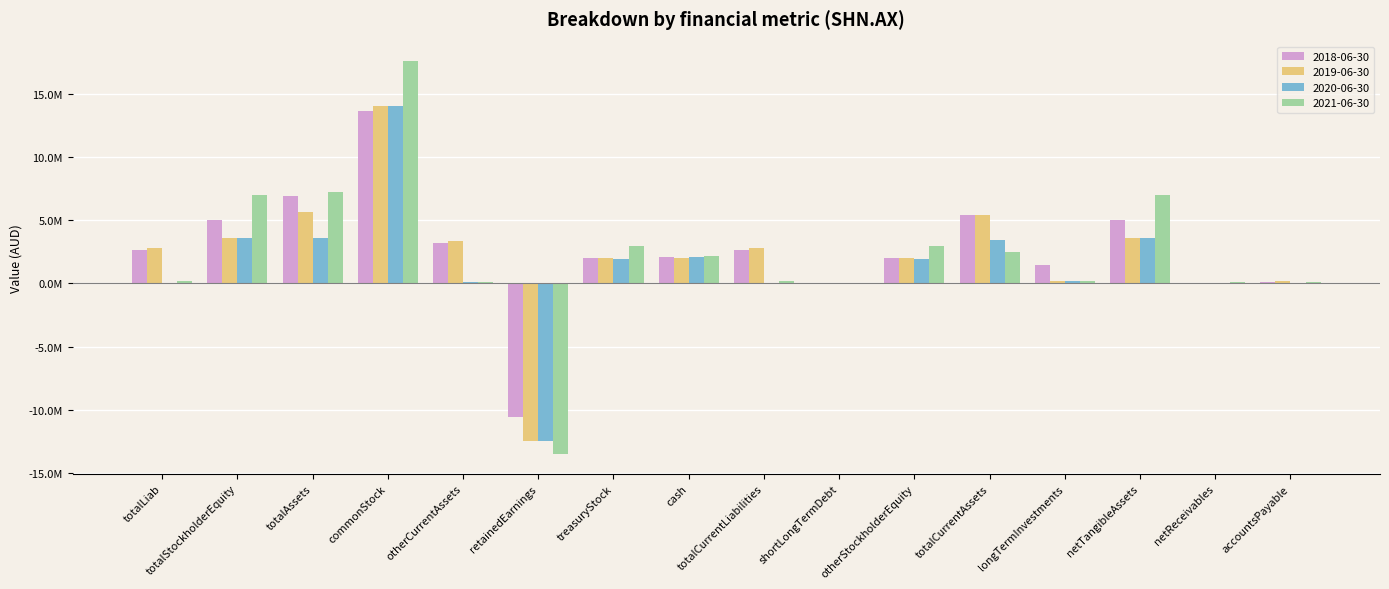

Which series has the largest total across all categories?

2018-06-30